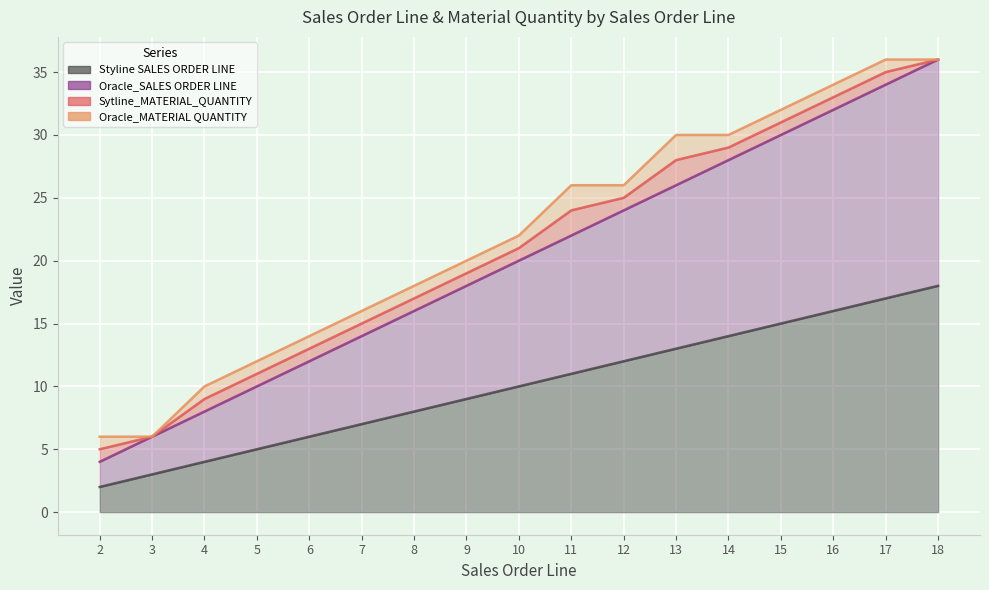

What is the value of the Oracle_SALES ORDER LINE point at the 15th from the left?

32